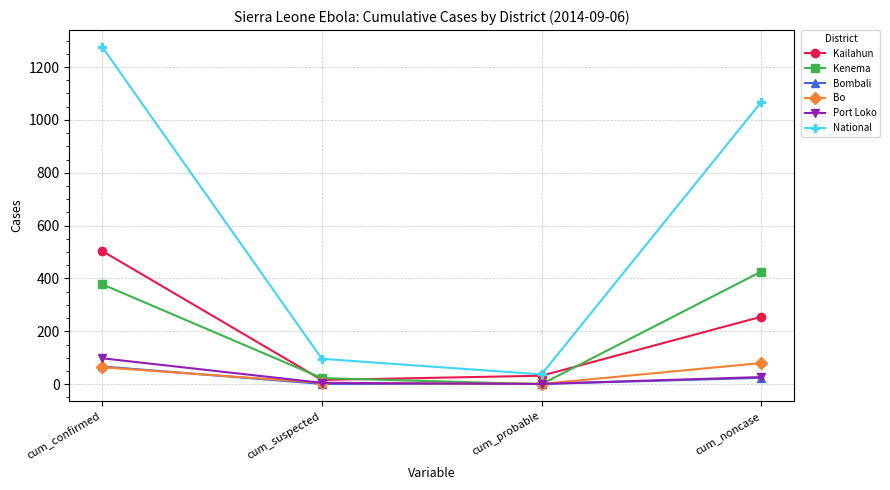

Between cum_confirmed and cum_probable, which series saw the biggest shift?

National